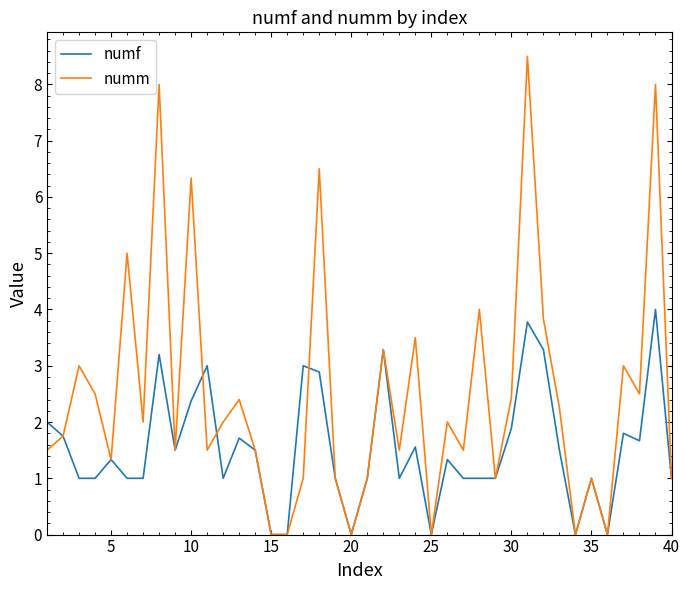

Which series has the largest total across all categories?

numm